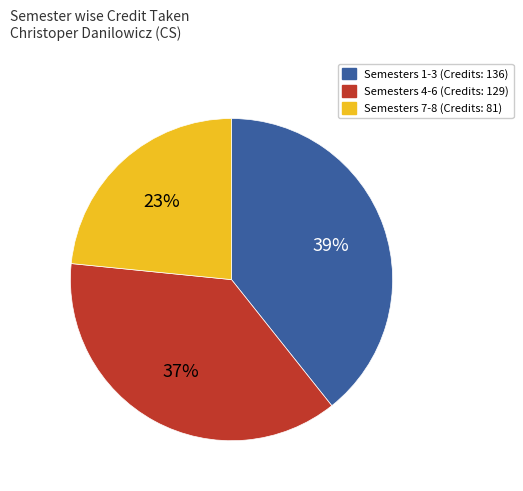

How many slices are in this pie chart?

3